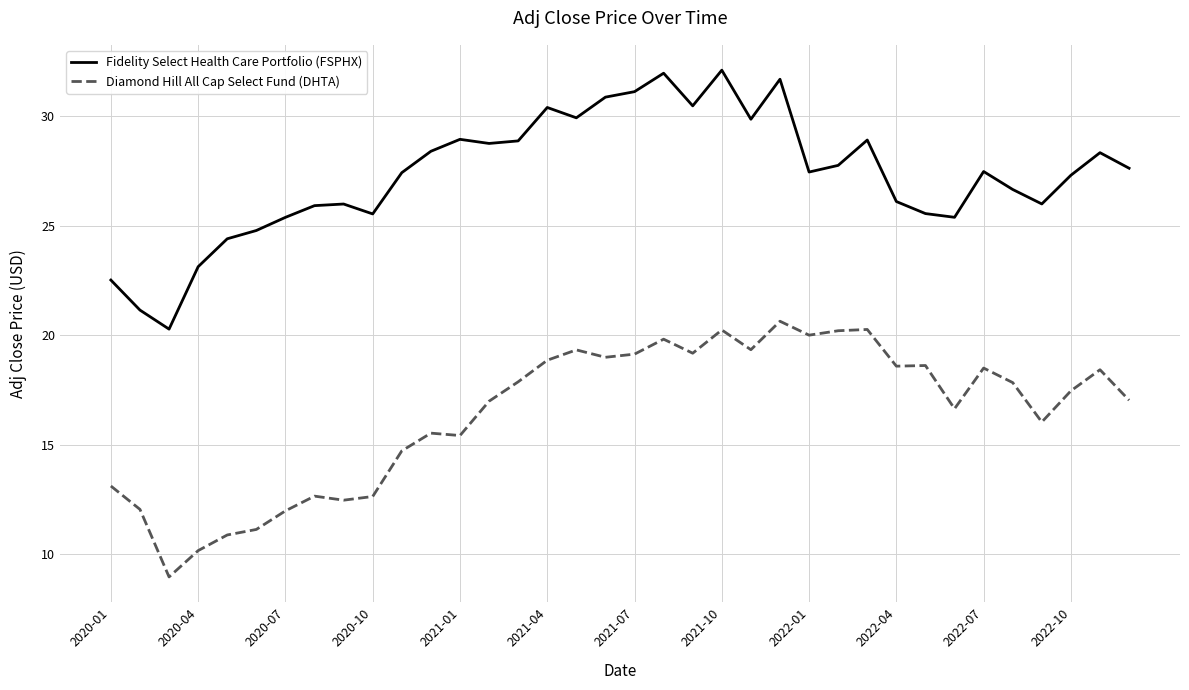

Is this an area chart (filled region under the line)?

No